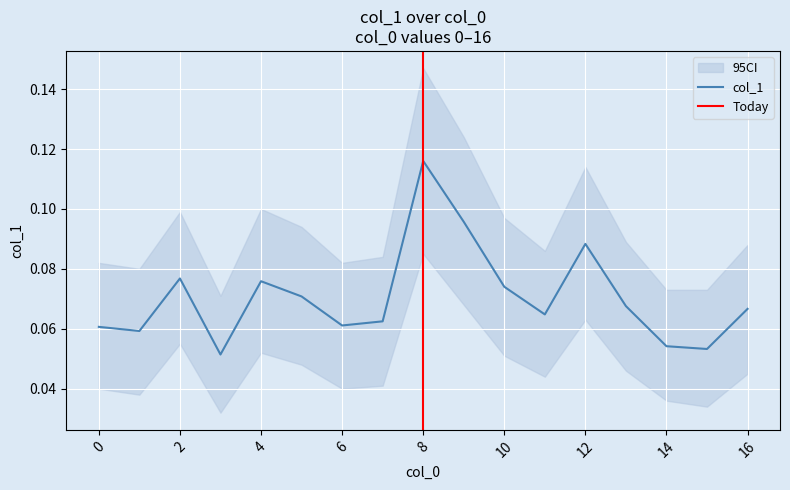

What is the difference between the maximum and second lowest values?

0.1